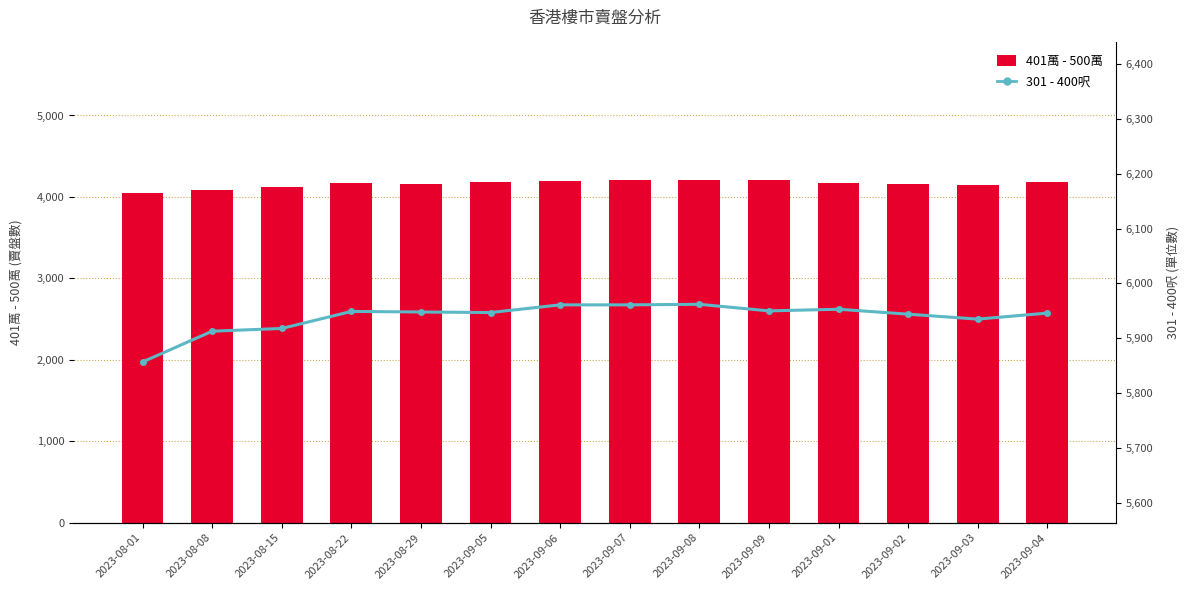

Which has a higher value, 2023-08-22 or 2023-09-01?

2023-08-22